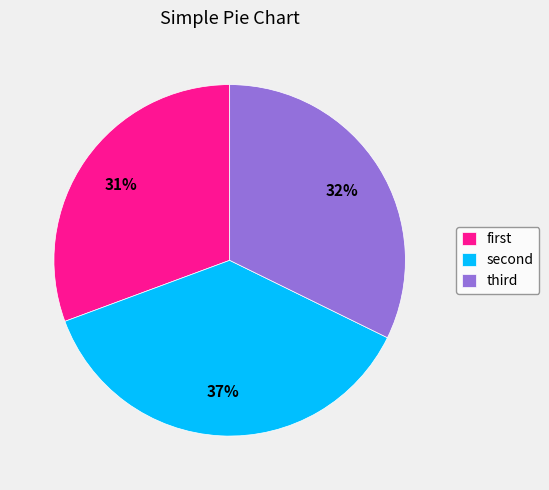

Rank the categories by value from highest to lowest.

second, third, first